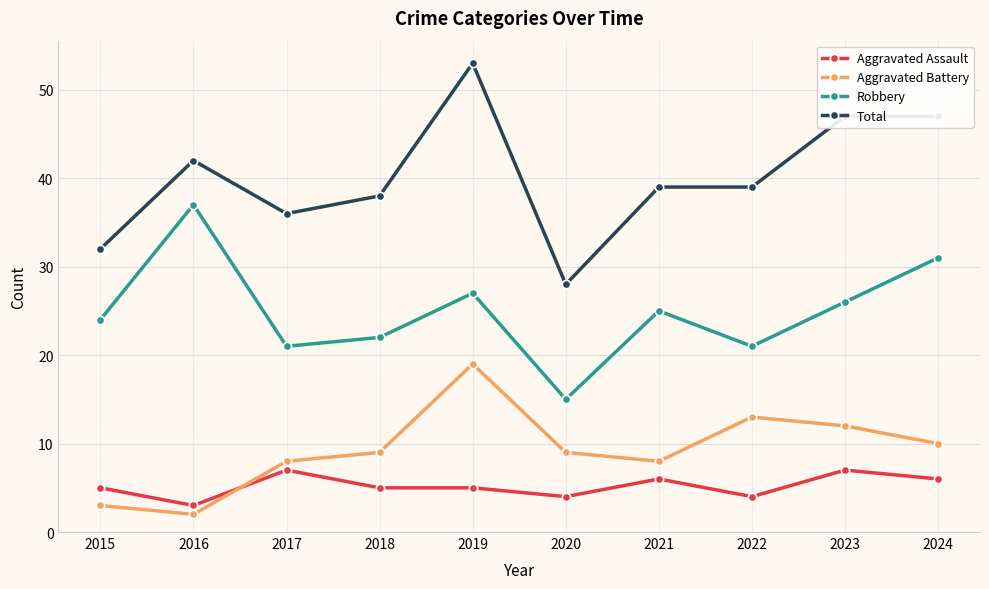

True or false: Robbery and Aggravated Battery intersect in this chart.

False